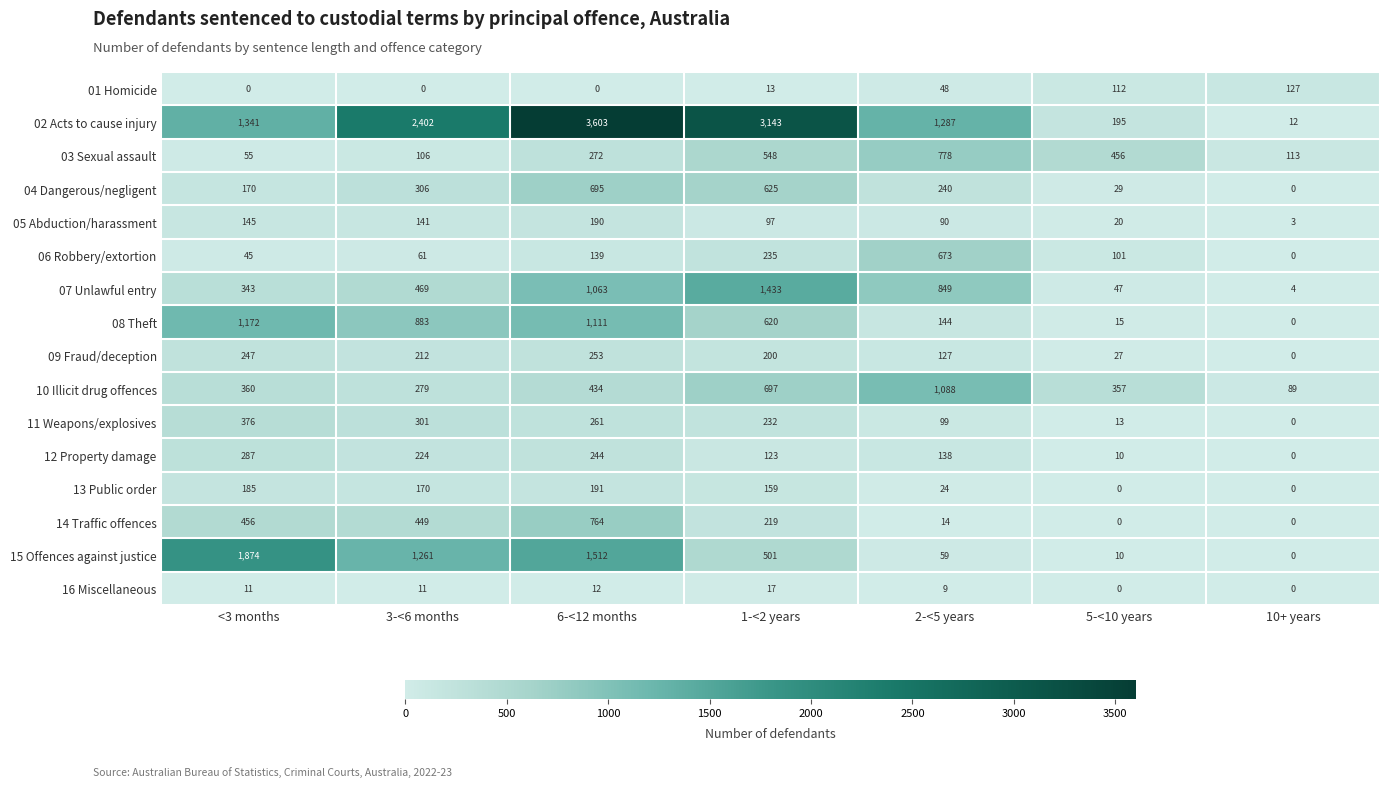

At which label is 11 Weapons/explosives closest to 188?

1-<2 years